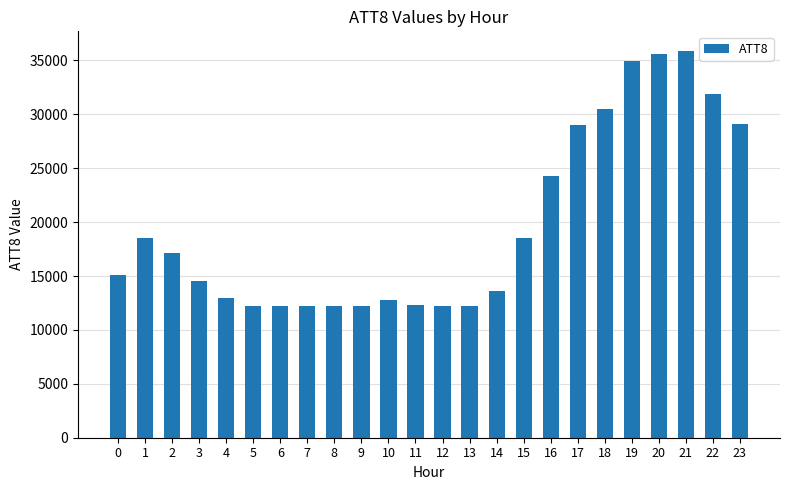

What is the approximate value at 3, to the nearest 100?

14500